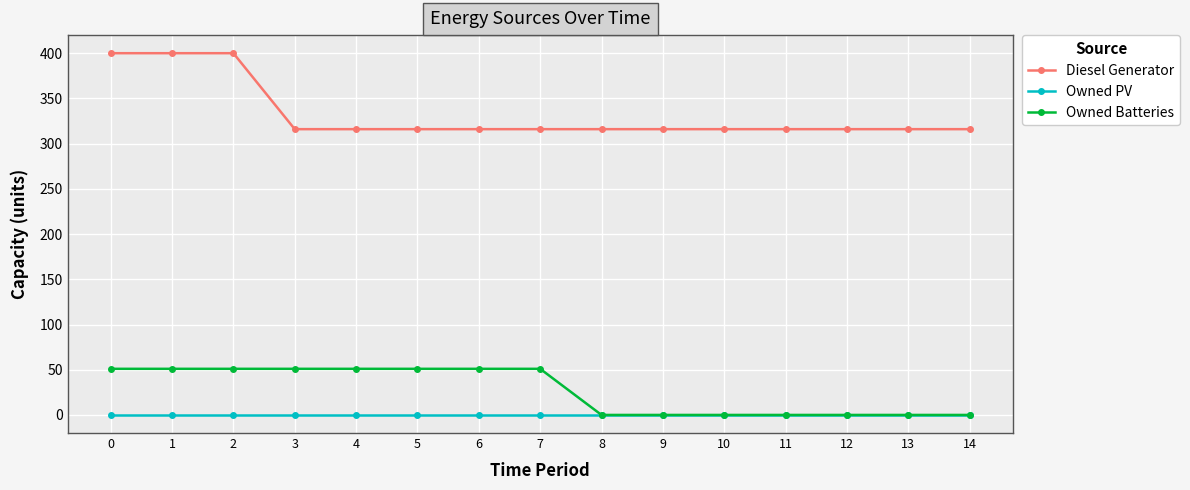

What is the difference between the second highest and second lowest values in the Diesel Generator series?

84